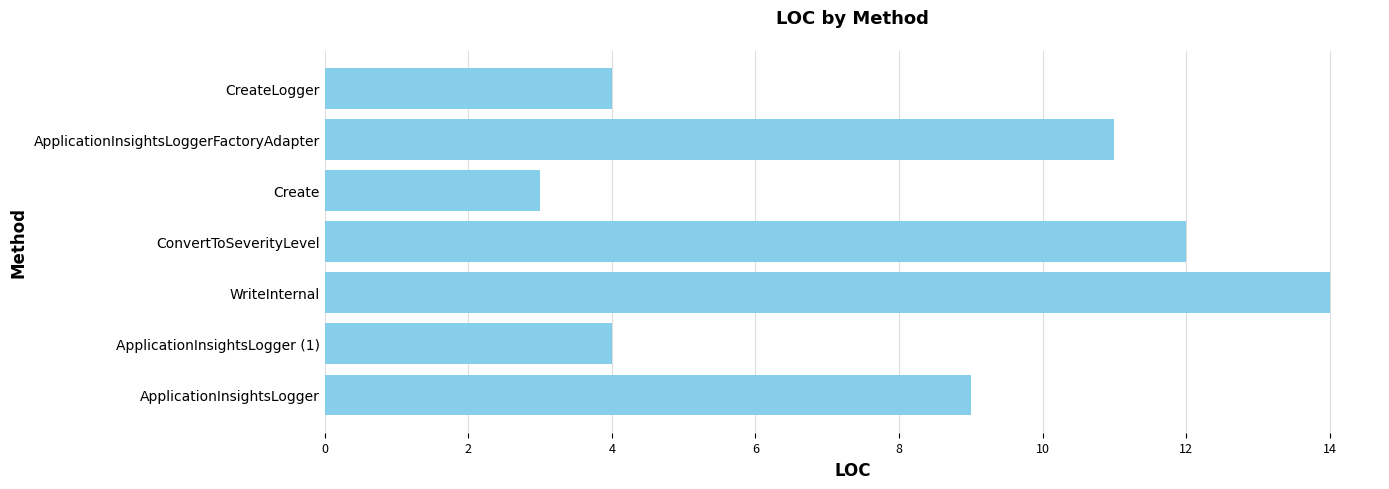

Which category has the lowest value across all series?

Create